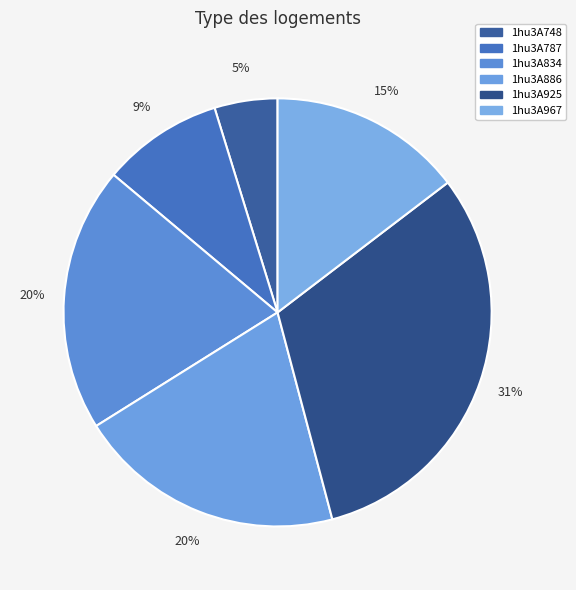

To the nearest percent, what portion does 1hu3A748 represent?

5%